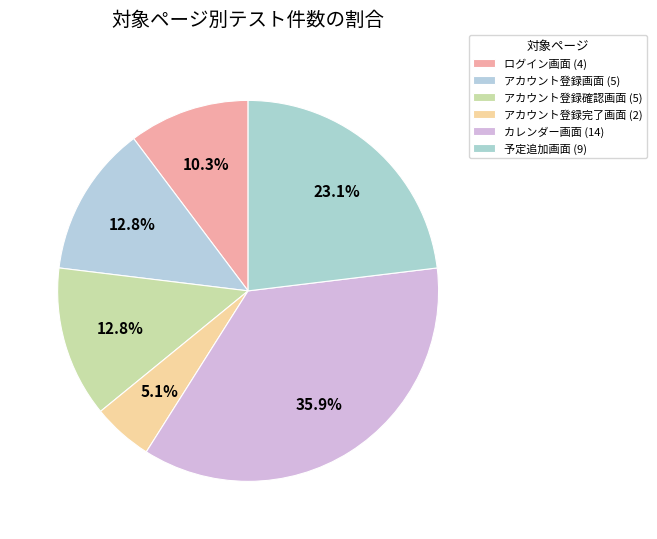

What is the change in value from ログイン画面 to 予定追加画面?

+5